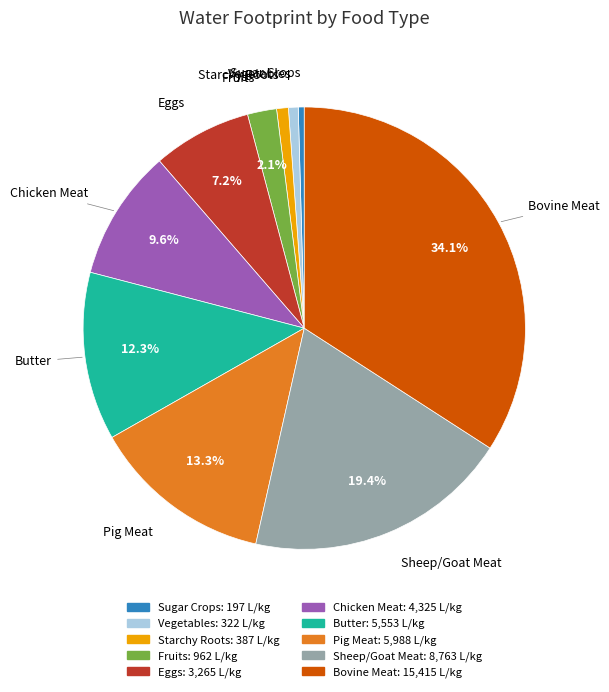

Combined, do Bovine Meat and Chicken Meat account for over 50%?

No